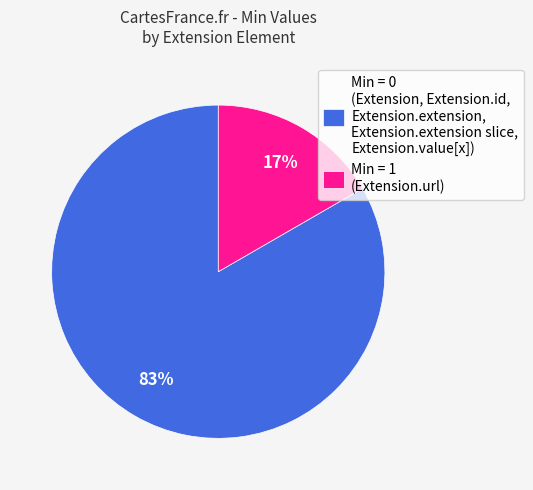

Is it true that Min = 1 (Extension.url) is 6% of the pie?

False